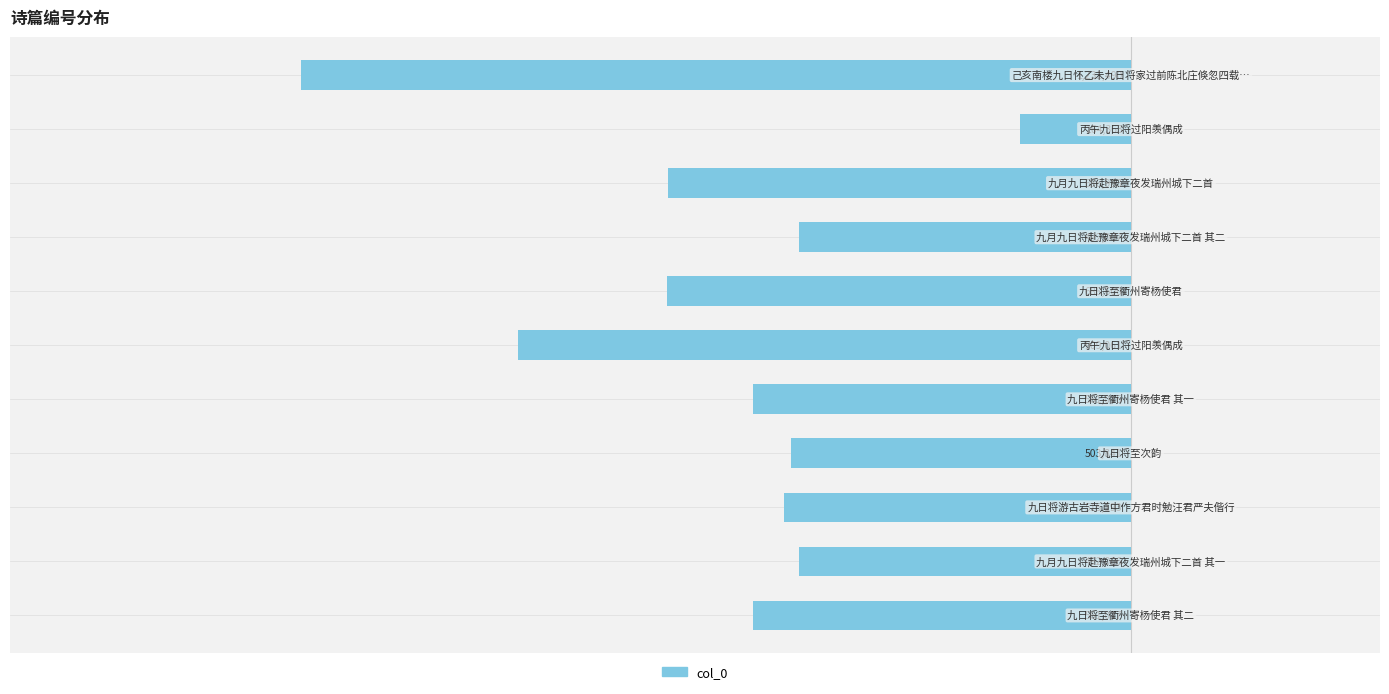

What is the average value?

-618689